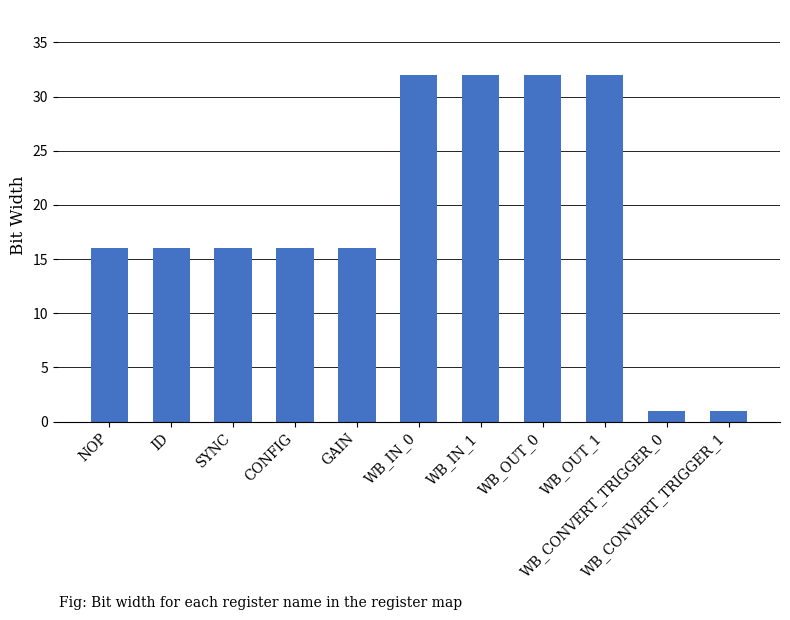

What is the difference between the second highest and second lowest values?

31